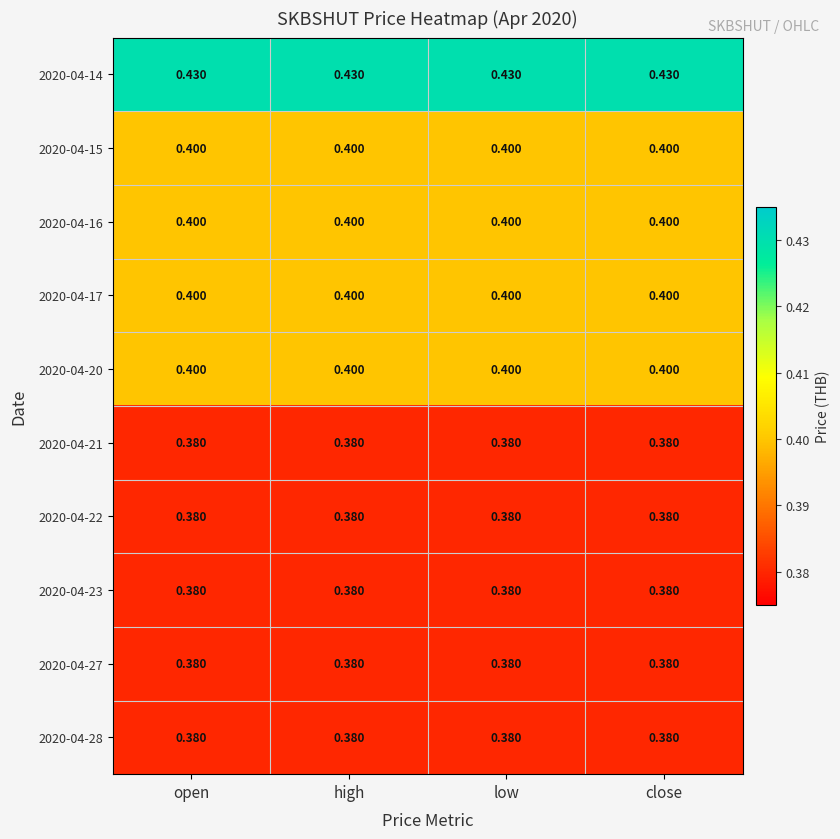

Reading left to right, transcribe all the data shown in this chart.

2020-04-14: open=0.4	high=0.4	low=0.4	close=0.4
2020-04-15: open=0.4	high=0.4	low=0.4	close=0.4
2020-04-16: open=0.4	high=0.4	low=0.4	close=0.4
2020-04-17: open=0.4	high=0.4	low=0.4	close=0.4
2020-04-20: open=0.4	high=0.4	low=0.4	close=0.4
2020-04-21: open=0.4	high=0.4	low=0.4	close=0.4
2020-04-22: open=0.4	high=0.4	low=0.4	close=0.4
2020-04-23: open=0.4	high=0.4	low=0.4	close=0.4
2020-04-27: open=0.4	high=0.4	low=0.4	close=0.4
2020-04-28: open=0.4	high=0.4	low=0.4	close=0.4